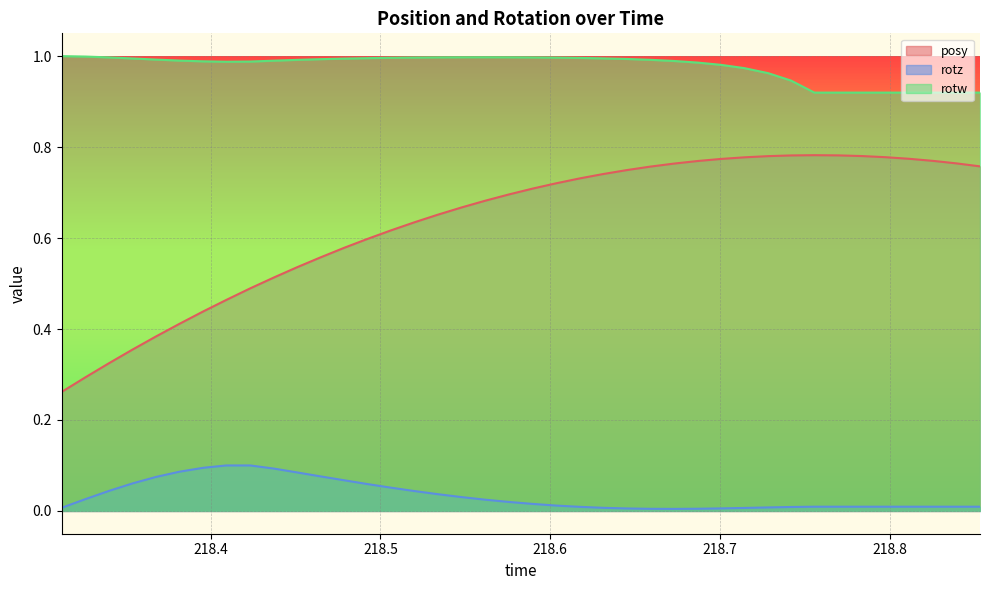

List the series in order of their peak value, highest first.

rotw, posy, rotz